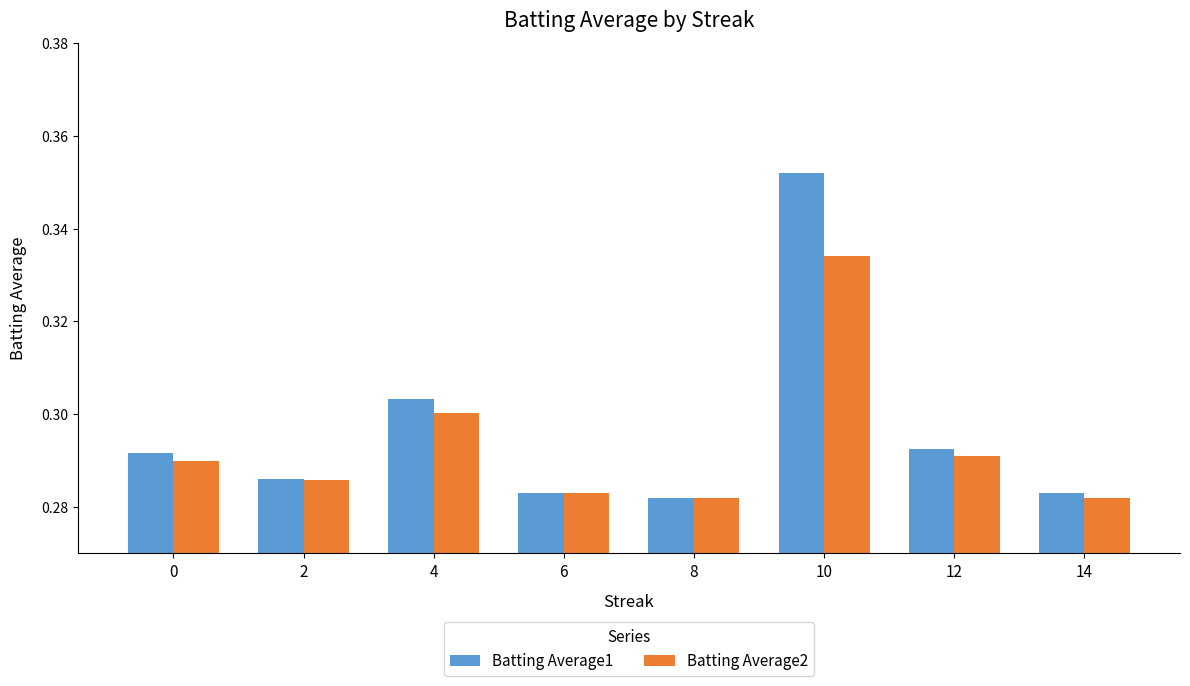

What is the total value across all series at 0?

0.6